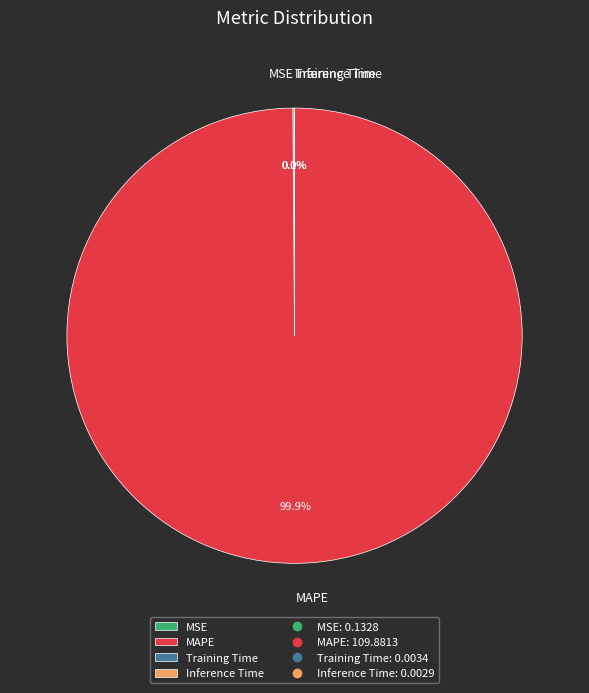

Is there any slice that represents more than half of the pie?

Yes